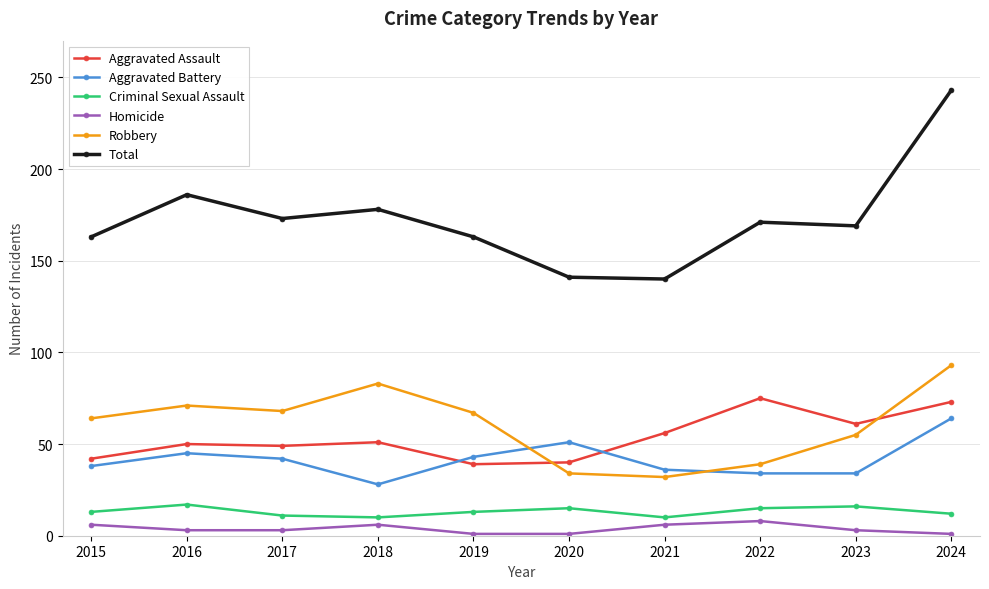

The Aggravated Assault series shows 73 at 2024. True or false?

True